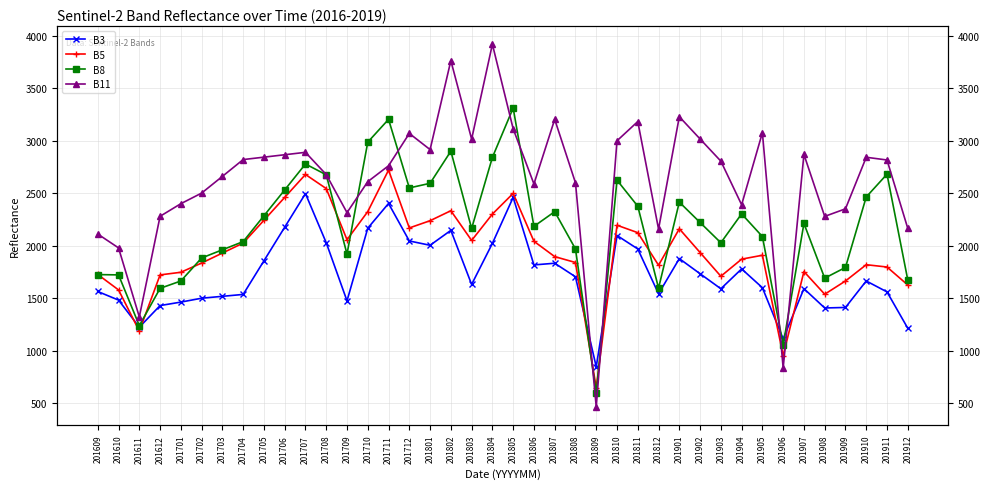

Between 201807 and 201808, which is larger?

201807